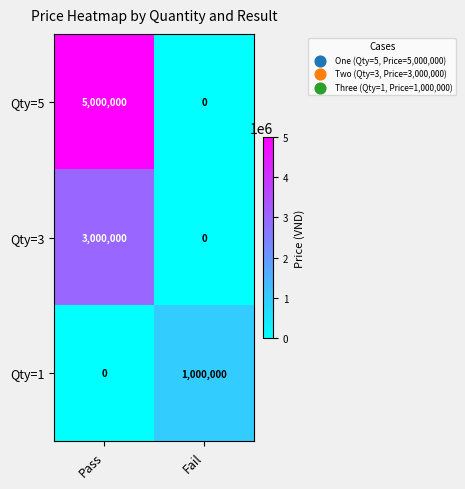

True or false: Qty=5 has a value of -3461103 at Fail.

False